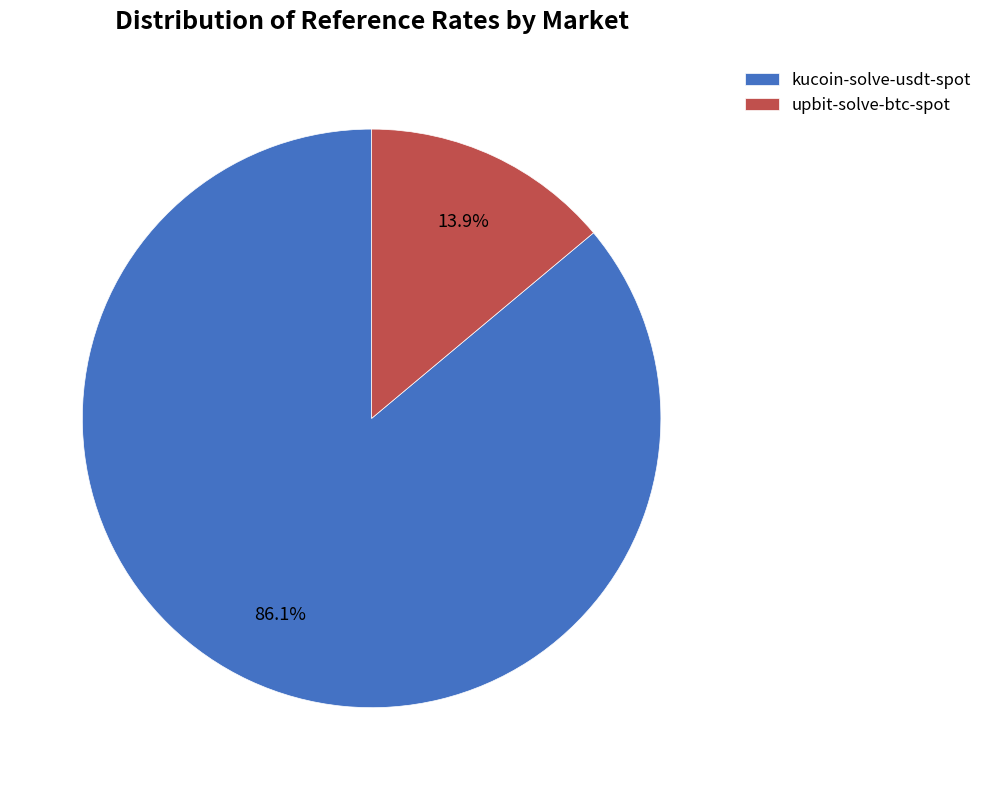

Rank the categories by value from lowest to highest.

upbit-solve-btc-spot, kucoin-solve-usdt-spot